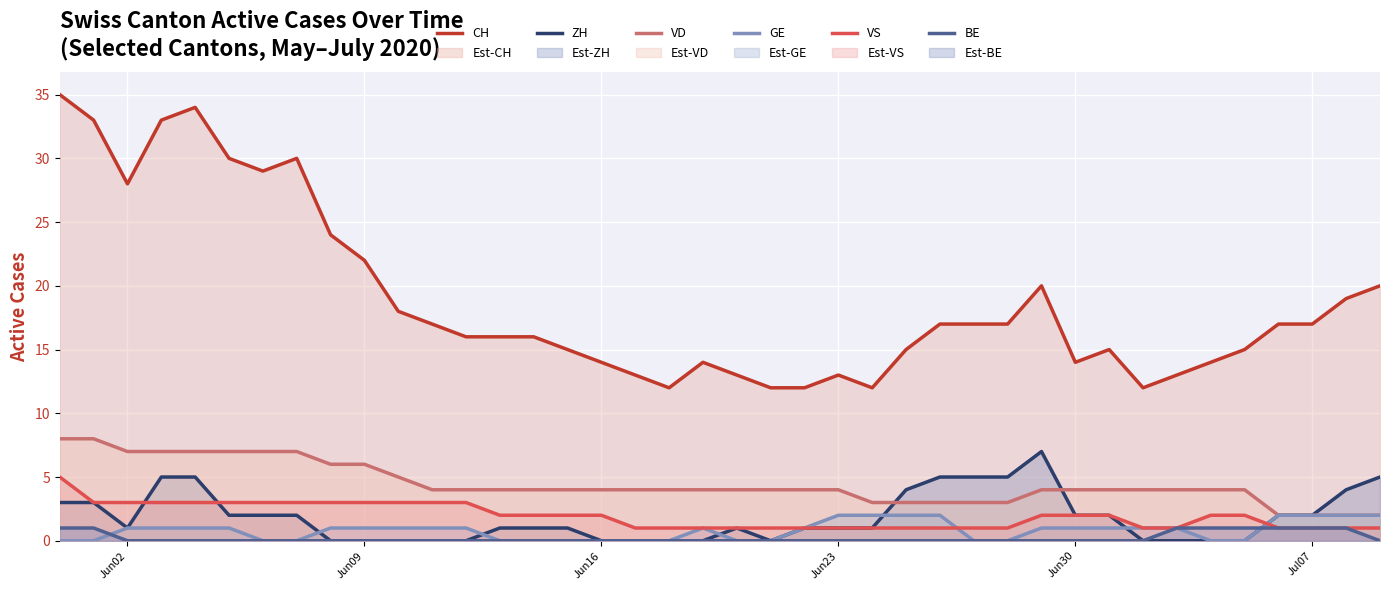

What is the greatest value displayed?

35